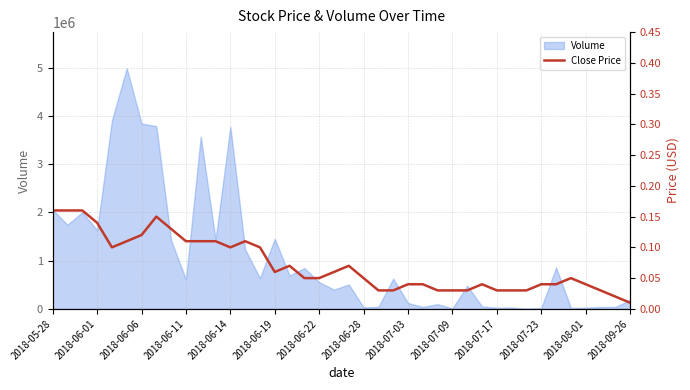

What is the highest value of the Volume series?

4994800